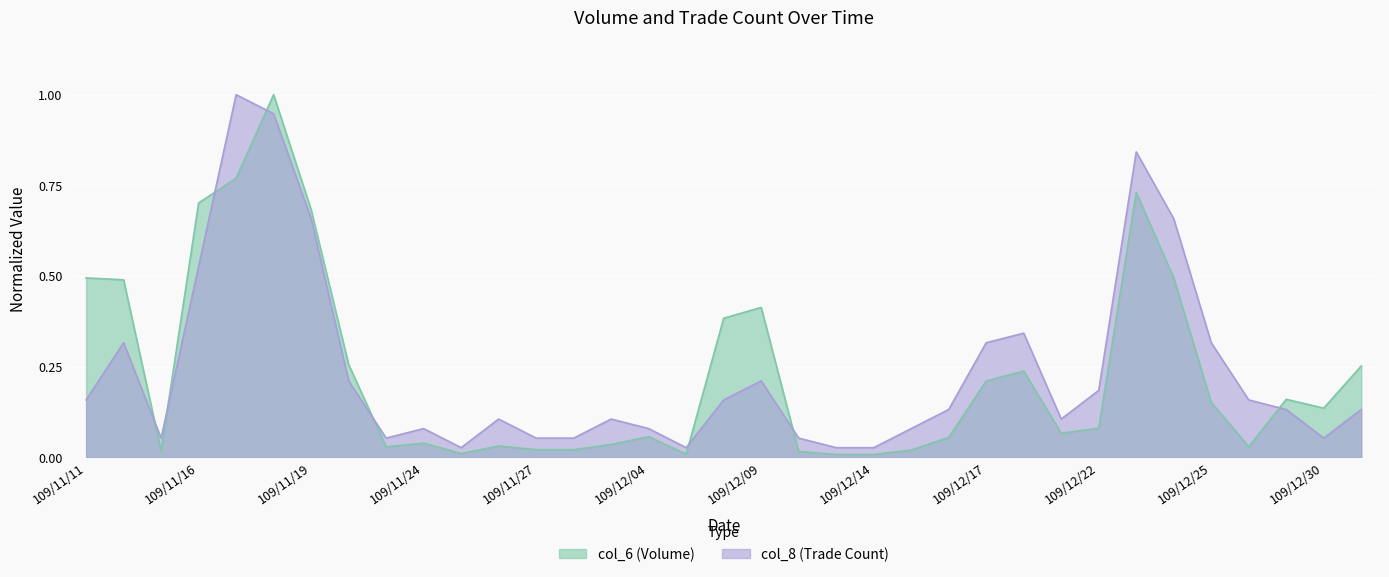

How many lines are shown in the chart?

2